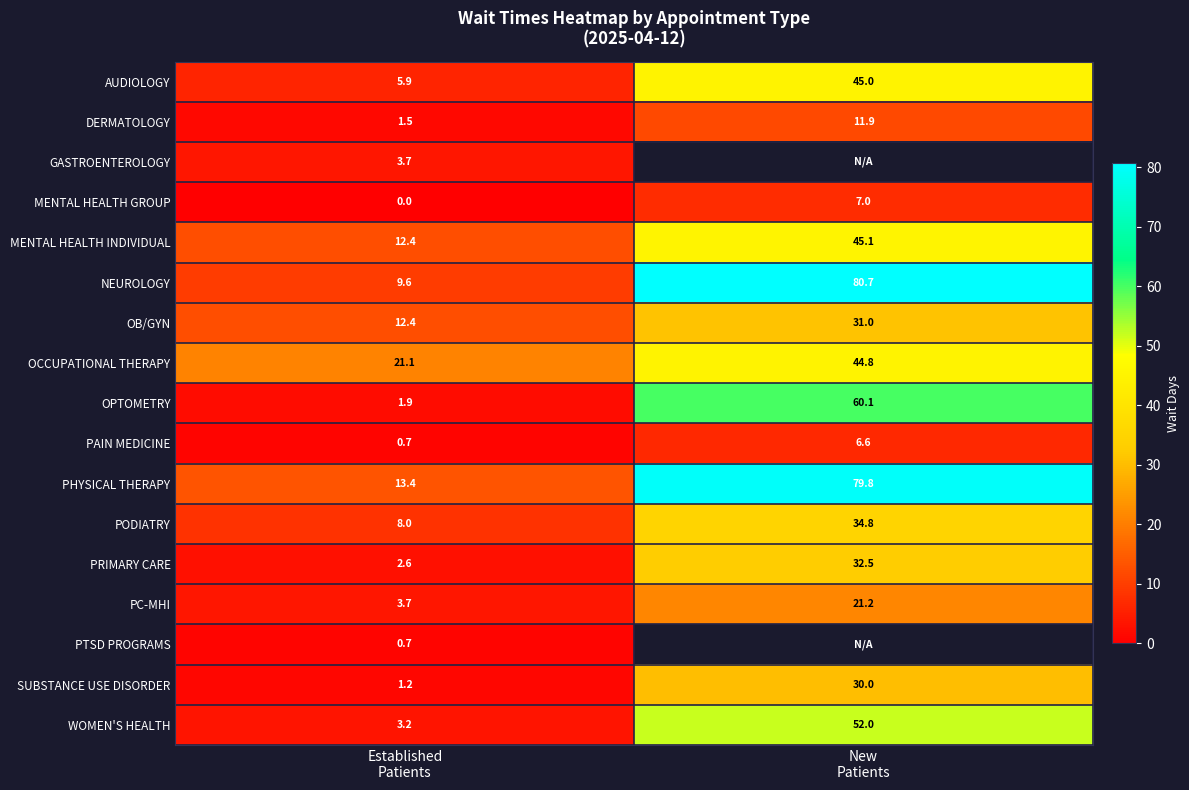

What is the maximum value for PC-MHI?

21.2